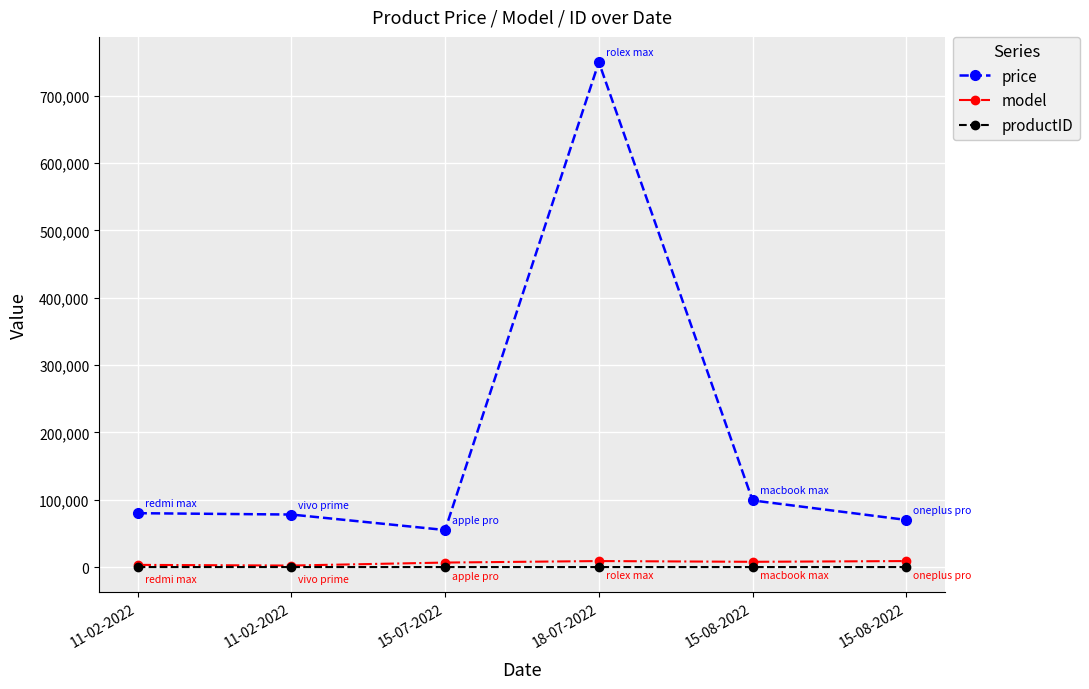

How many data points in productID are less than 4?

3